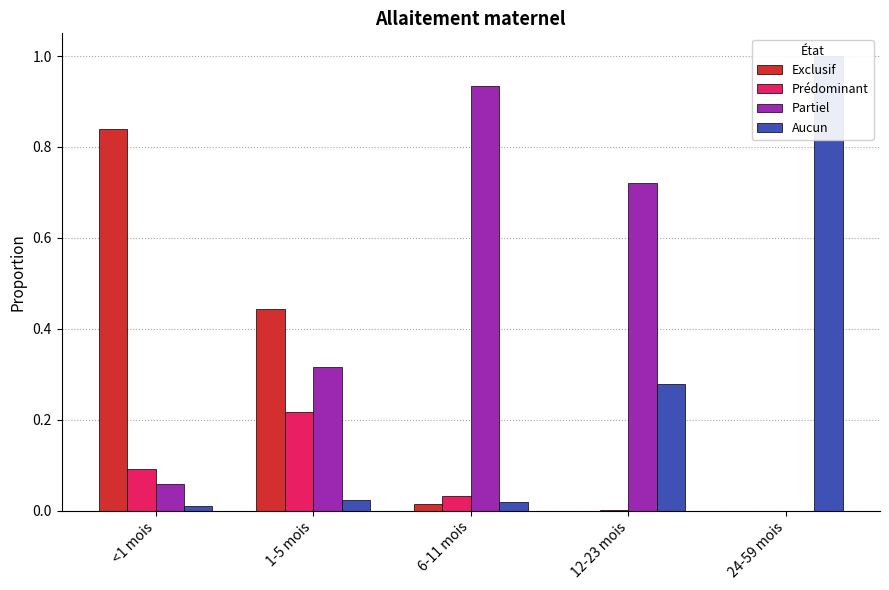

Which series changed the most between 6-11 mois and 24-59 mois?

Aucun